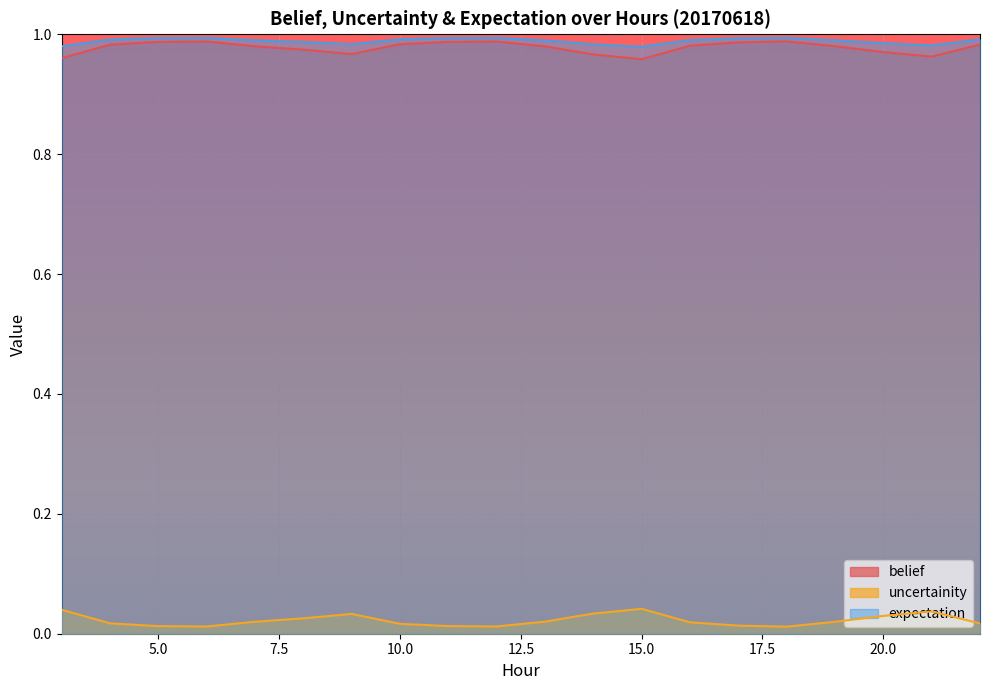

How many interior local valleys does the expectation series have?

3